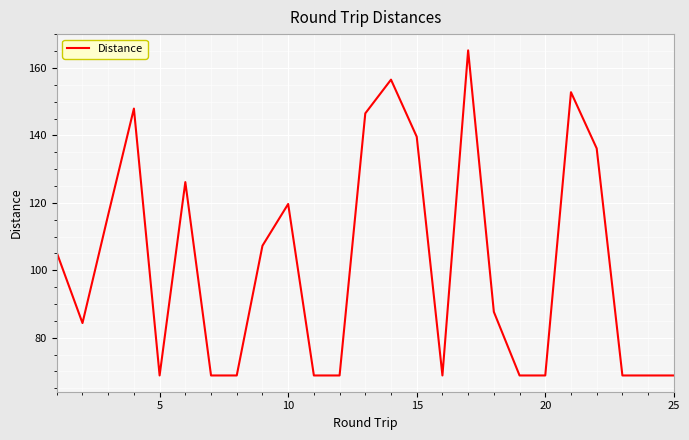

Reading left to right, extract all data points from this chart.

105.2	84.4	116.5	147.9	68.8	126.2	68.8	68.8	107.3	119.7	68.8	68.8	146.5	156.5	139.6	68.8	165.2	87.7	68.8	68.8	152.8	136.2	68.8	68.8	68.8